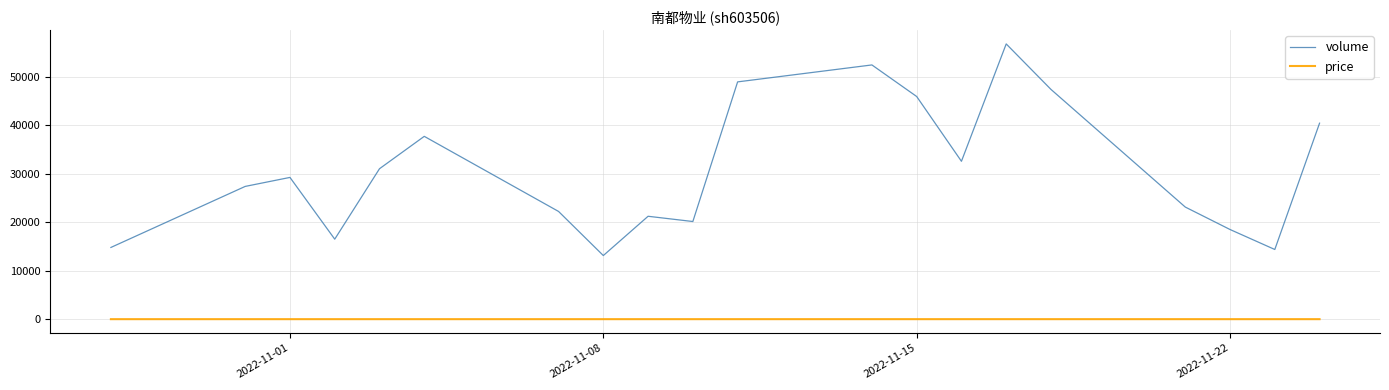

What is the maximum value shown in the chart?

56831.0